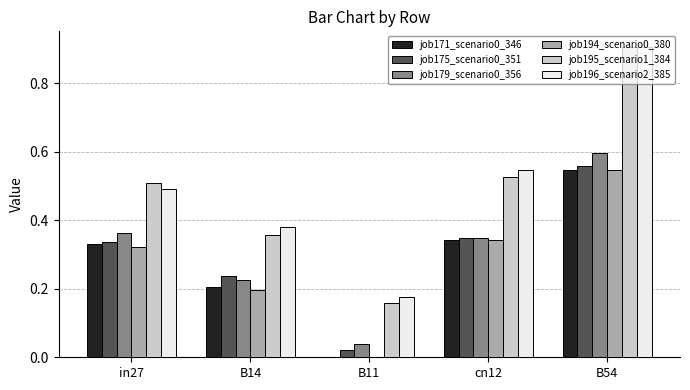

Between B11 and cn12, which series saw the biggest shift?

job196_scenario2_385